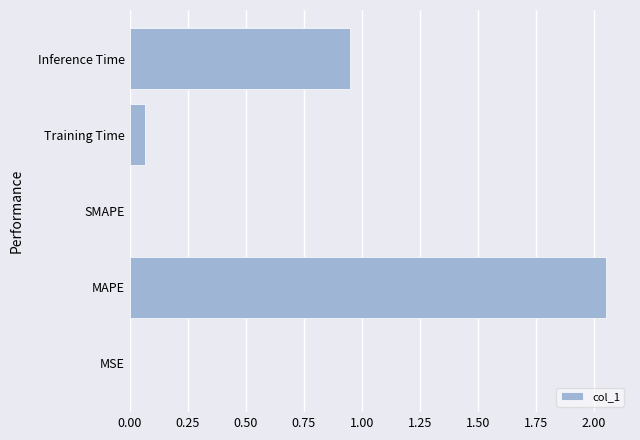

True or false: the data shows 0.0 at MSE.

True